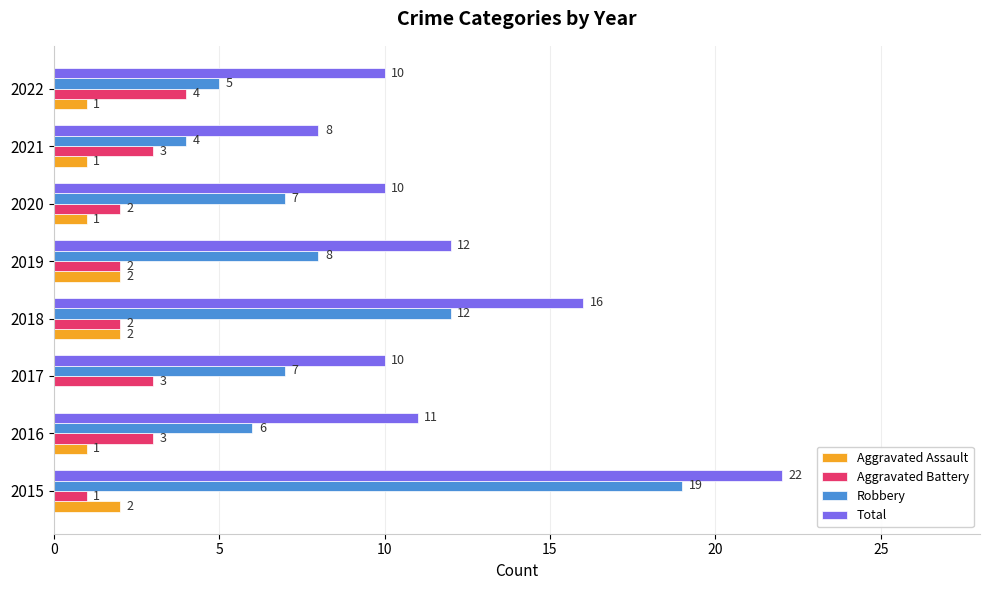

Which series has the largest total across all categories?

Total